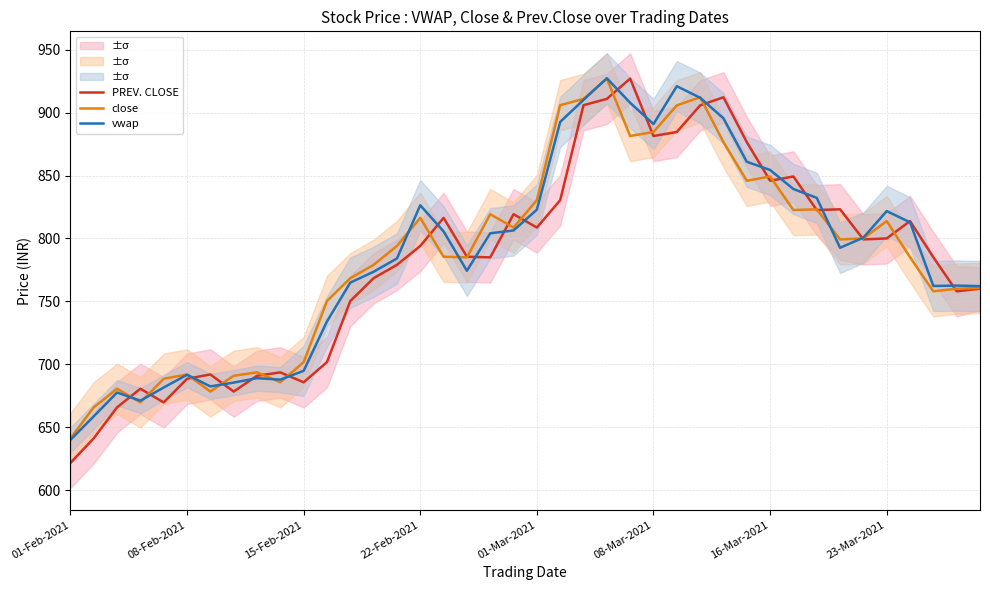

Where is PREV. CLOSE nearest to the value 774?

14